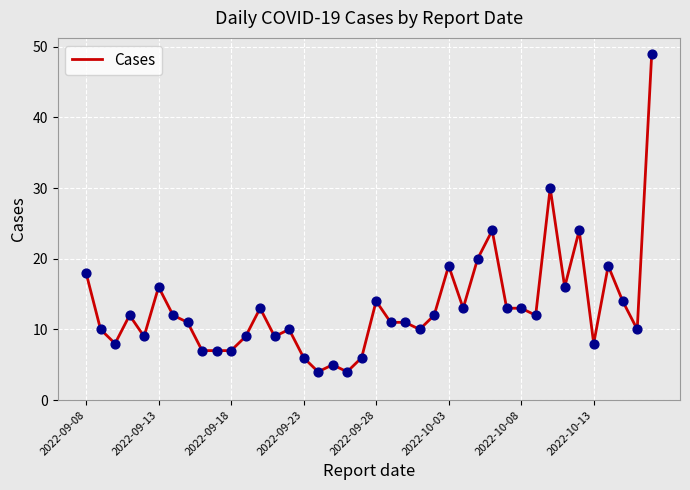

What is the minimum value shown in the chart?

4